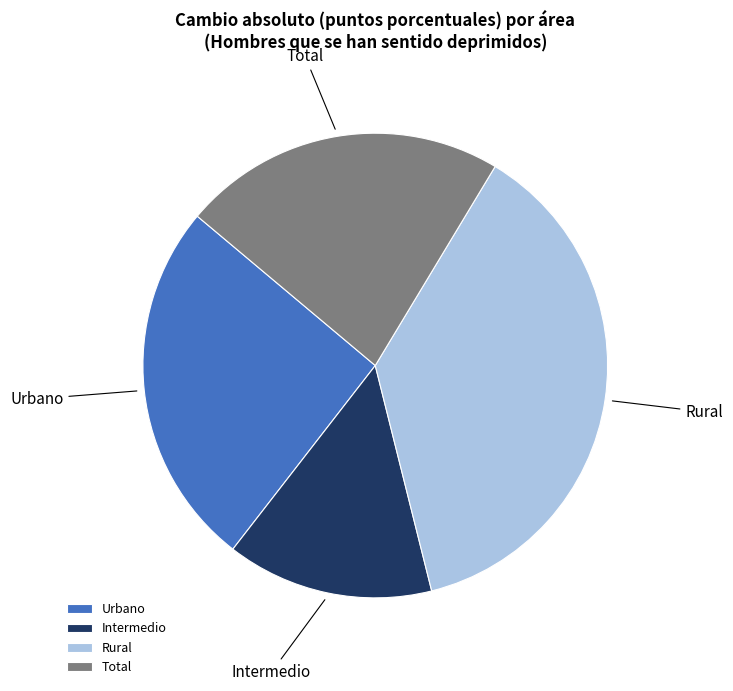

What is the smallest slice in the pie chart?

Intermedio